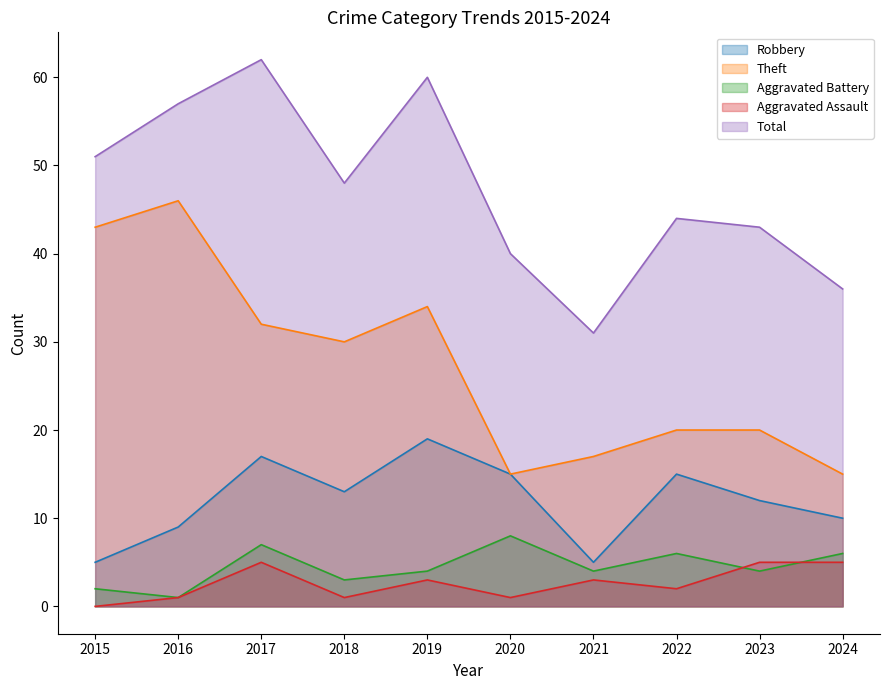

Is the value of Total at 2018 greater than the value of Aggravated Assault at 2019?

Yes